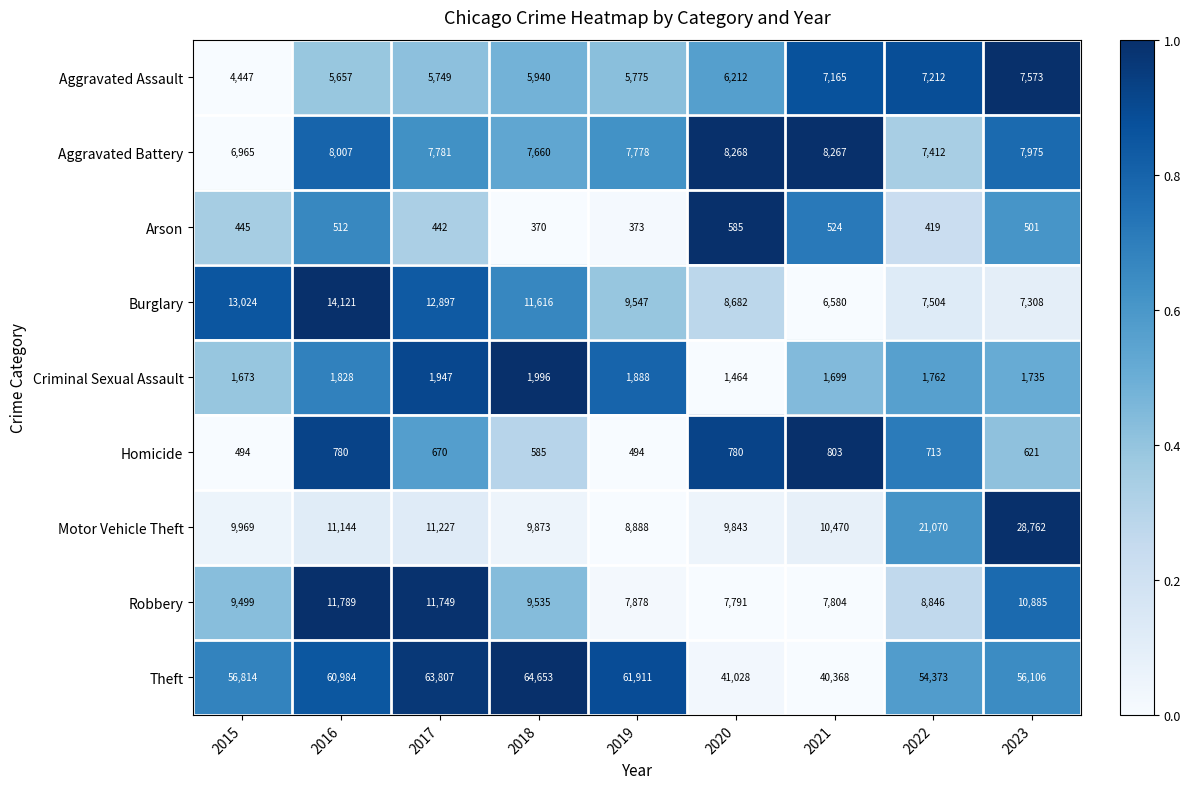

Which label corresponds to the largest value in the chart?

2018